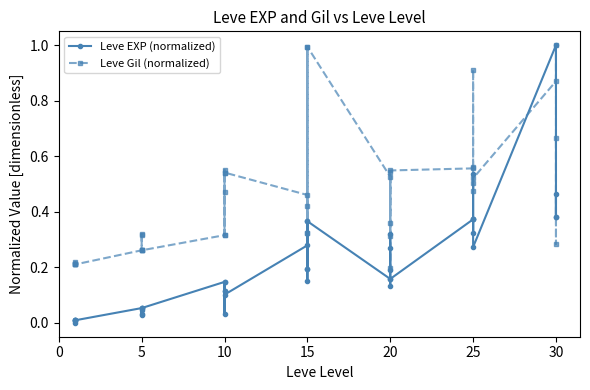

What is the difference between the highest and lowest values at 10?

0.2